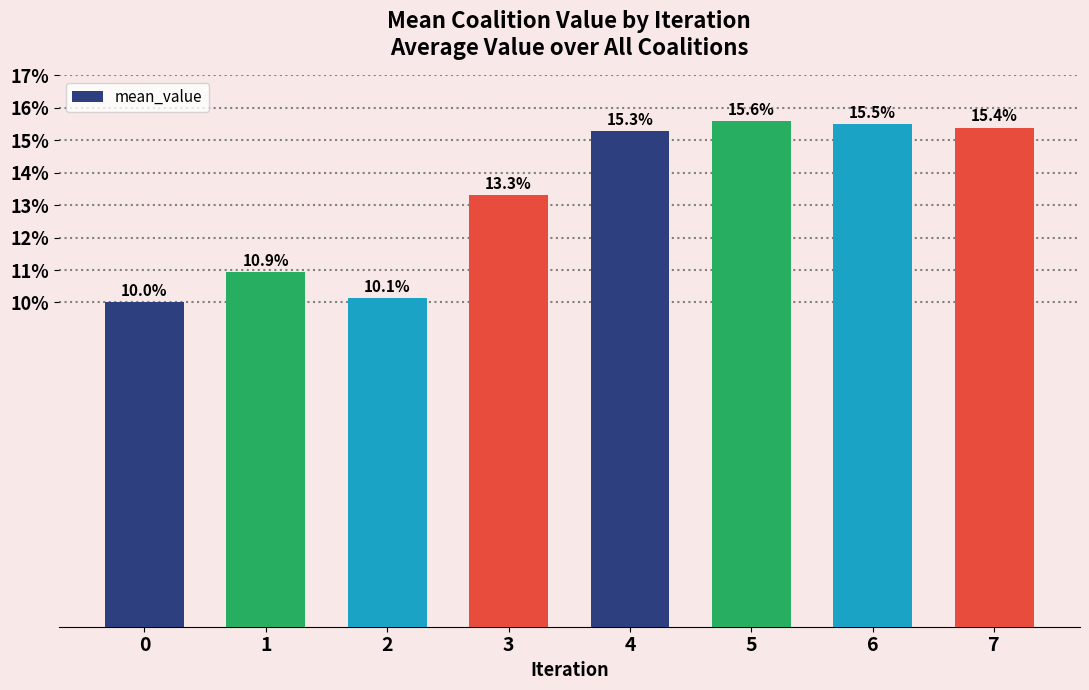

Are the bars horizontal?

No